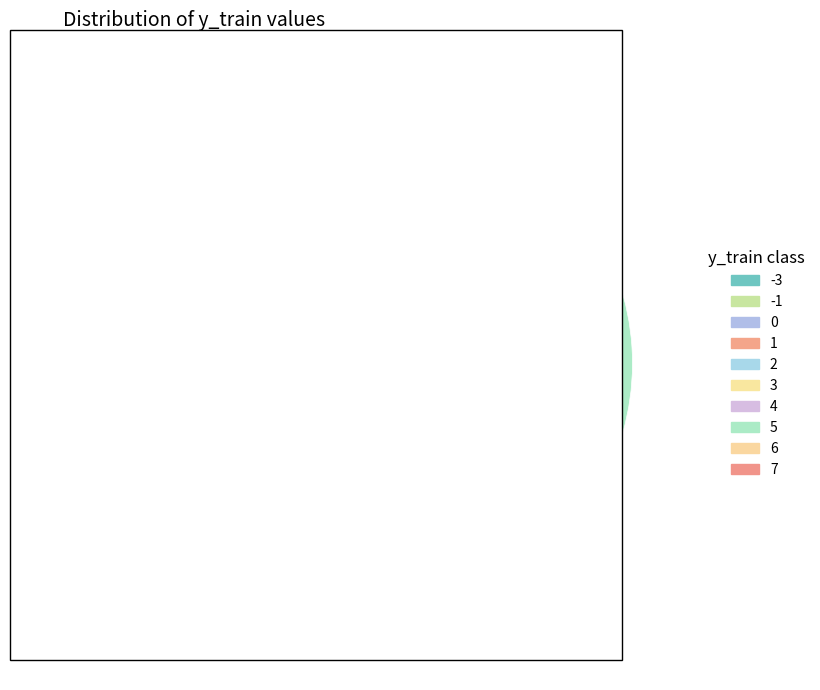

Which category has the smallest portion of the pie?

-3